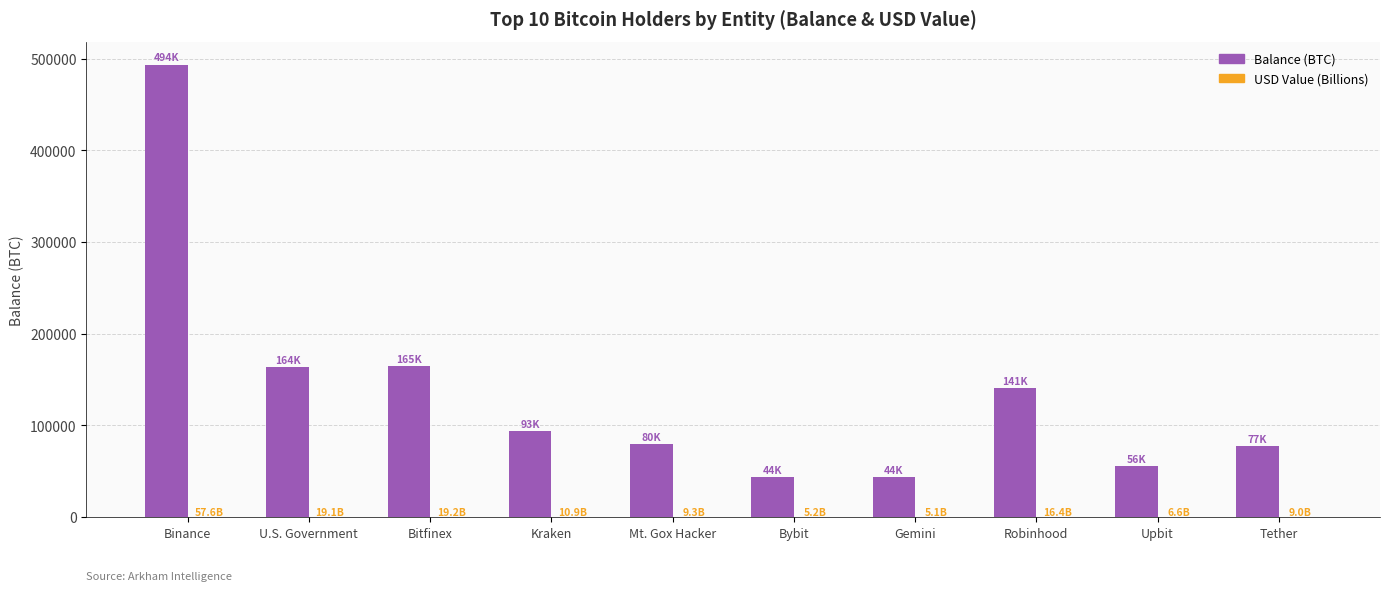

What is the maximum value shown in the chart?

493545.8